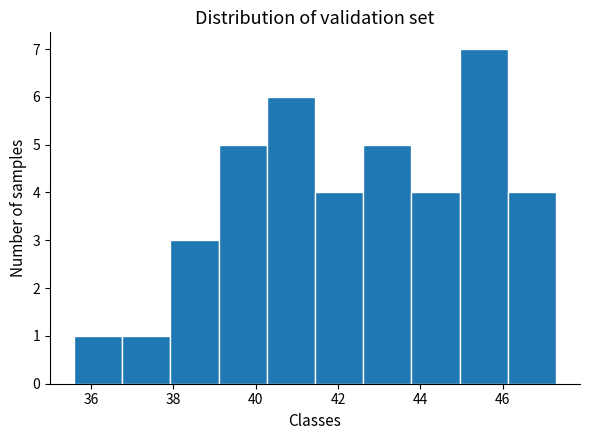

How tall is the bar that spans 42.6 to 43.8 on the x-axis? Neither the bar edges nor the heights are printed on the chart, so give them approximately, as read against the axes.

5